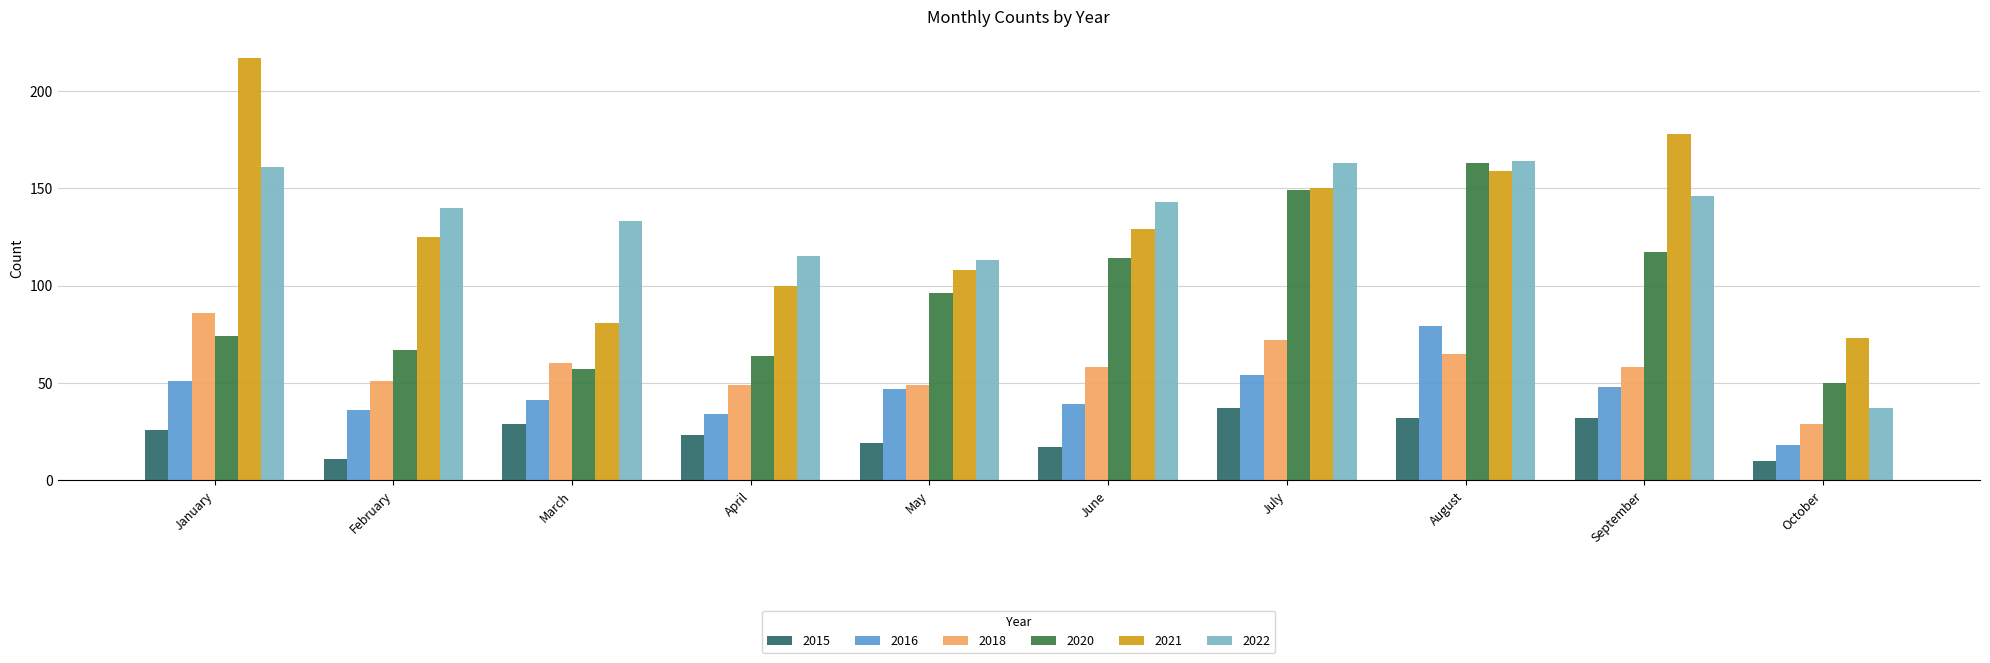

At which category is the sum across all series the highest?

August